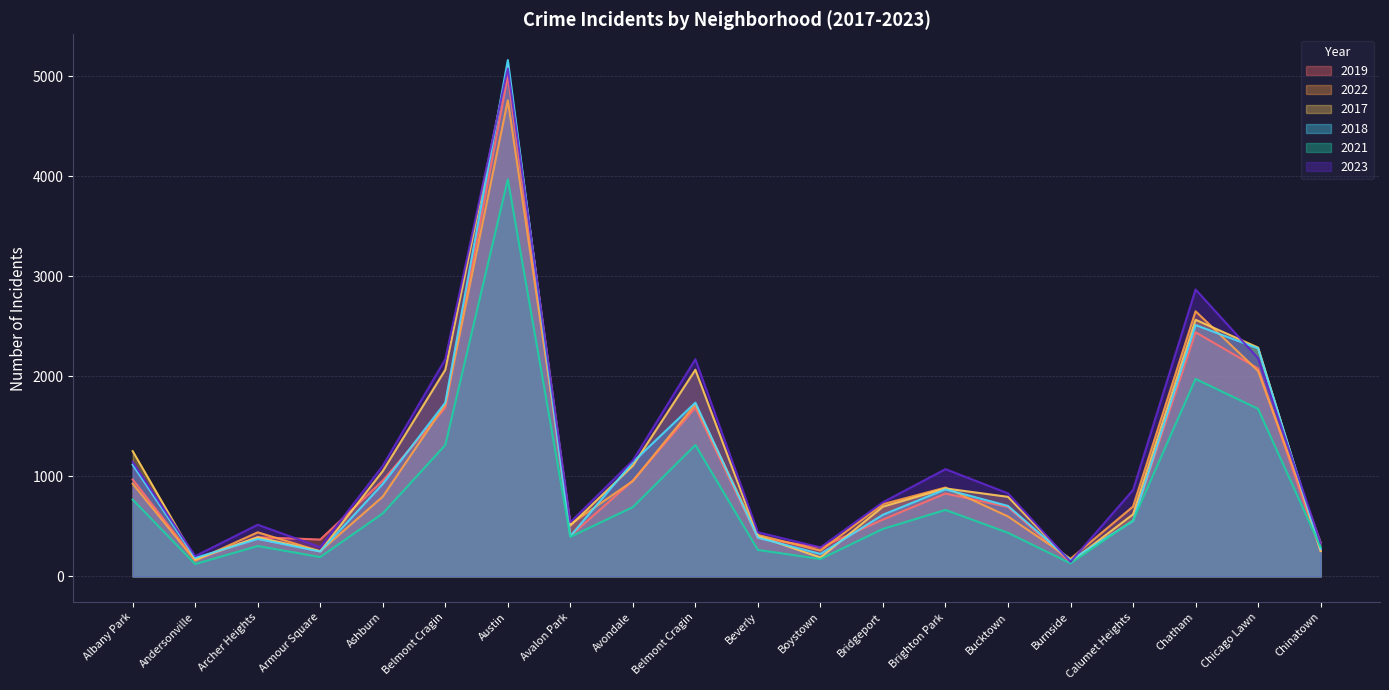

At which category does 2021 reach its first local valley?

Andersonville